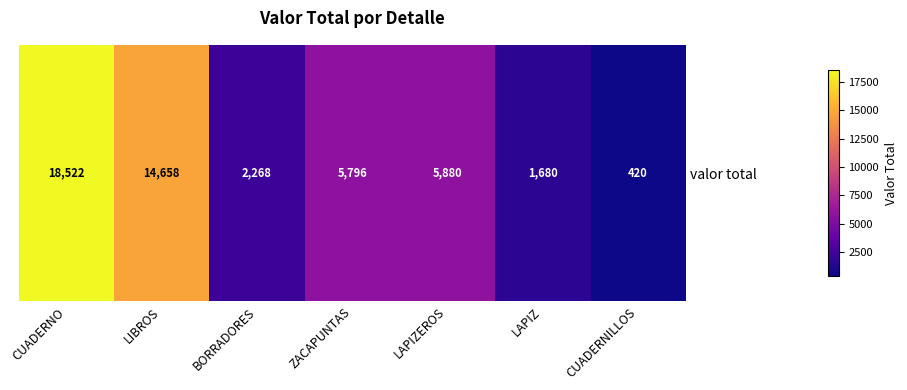

Rank the categories by value from lowest to highest.

CUADERNILLOS, LAPIZ, BORRADORES, ZACAPUNTAS, LAPIZEROS, LIBROS, CUADERNO